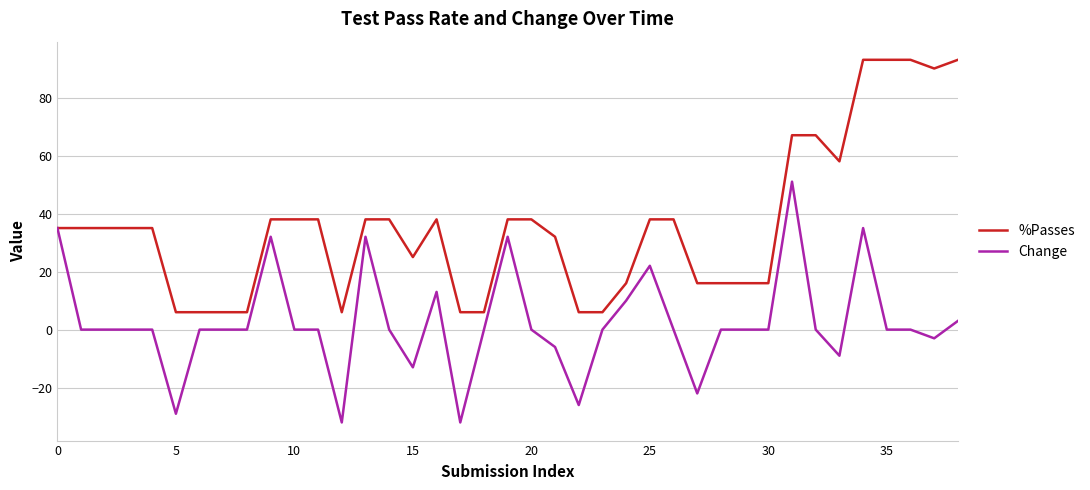

Rank the series by their average value, from lowest to highest.

Change, %Passes